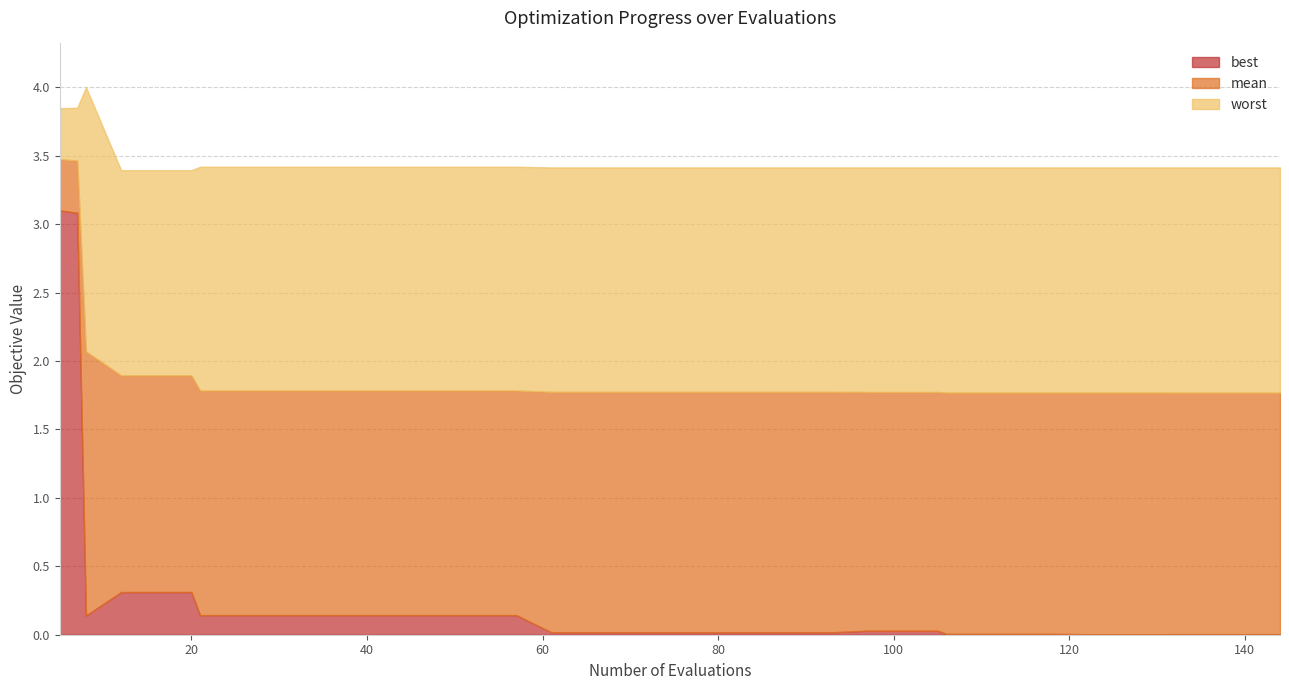

True or false: mean has more than 2 interior local peaks.

False